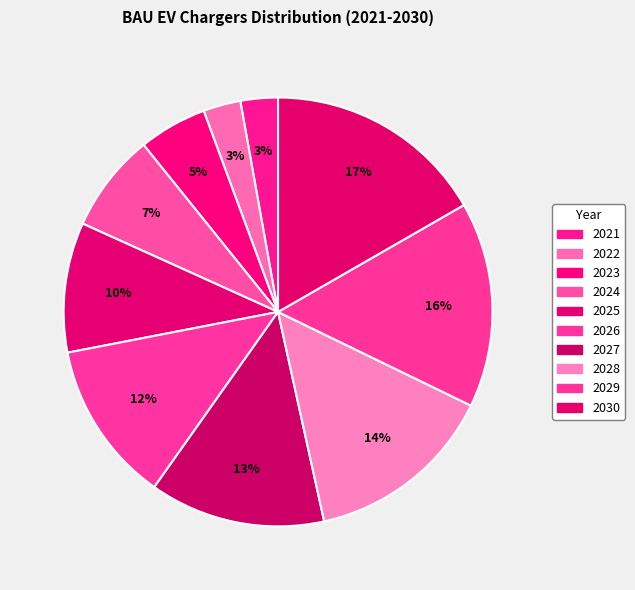

To the nearest percent, what is the difference between the largest and smallest slice percentages?

14%